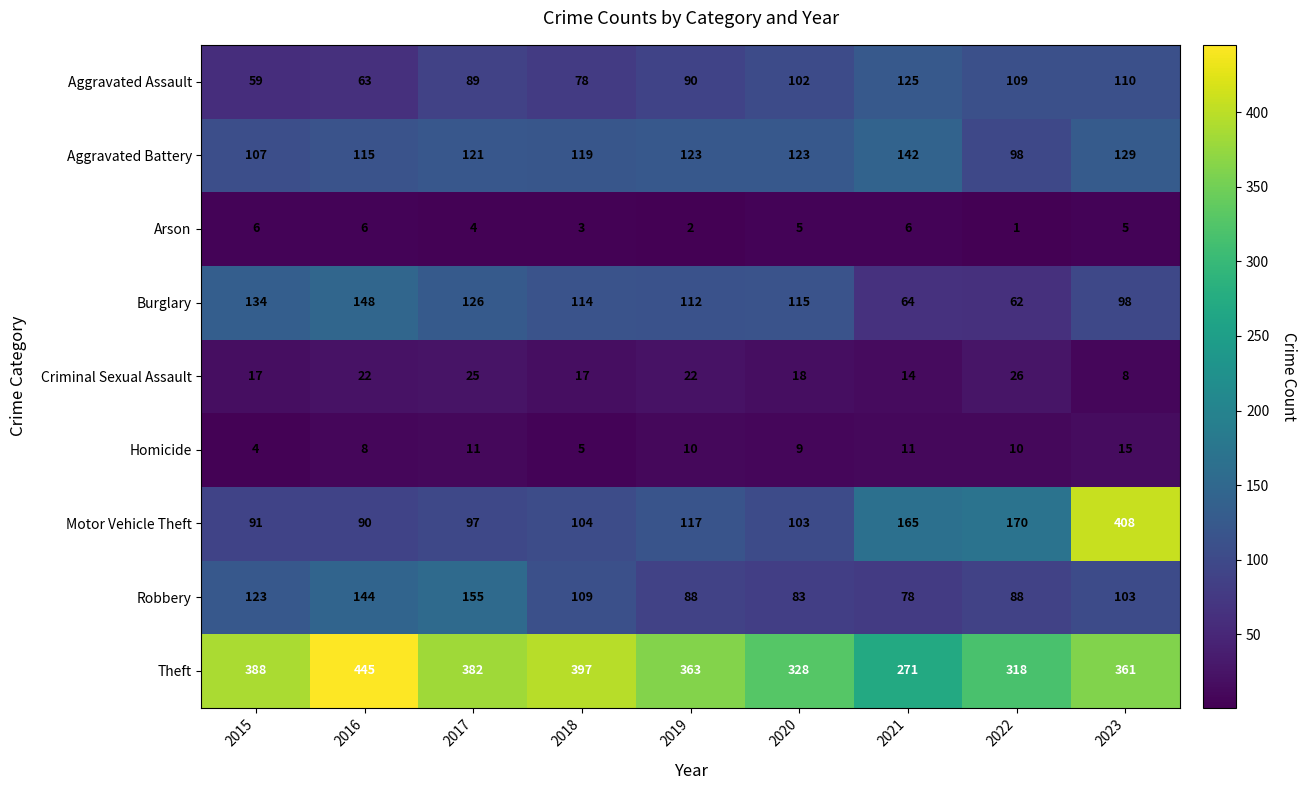

The Theft series shows 362 at 2021. True or false?

False